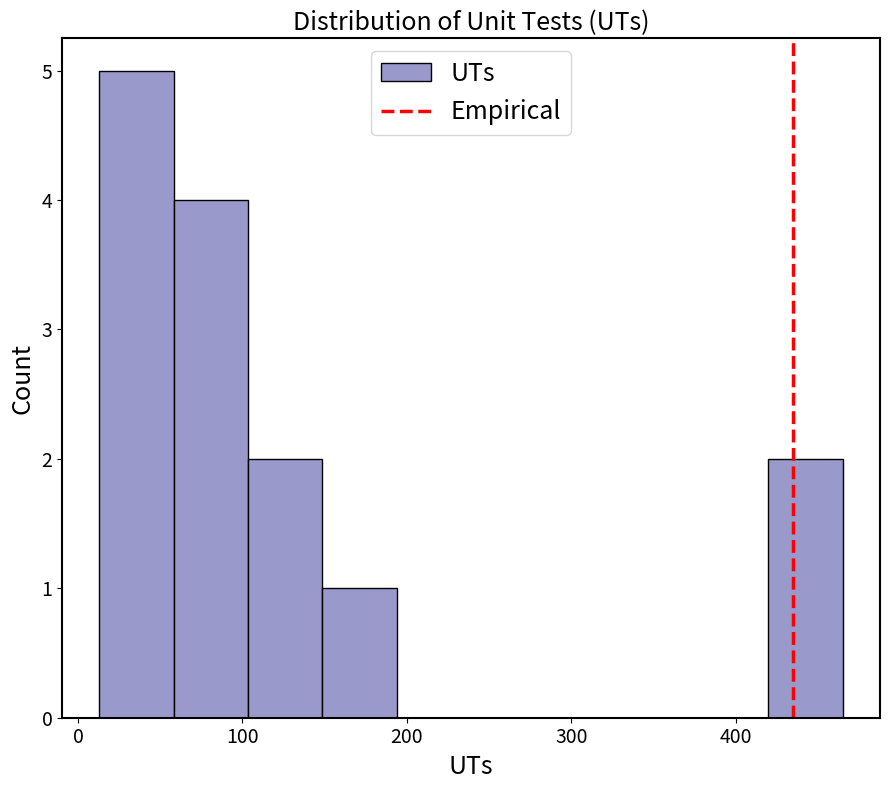

Which range on the x-axis has the tallest bar?

10 to 60